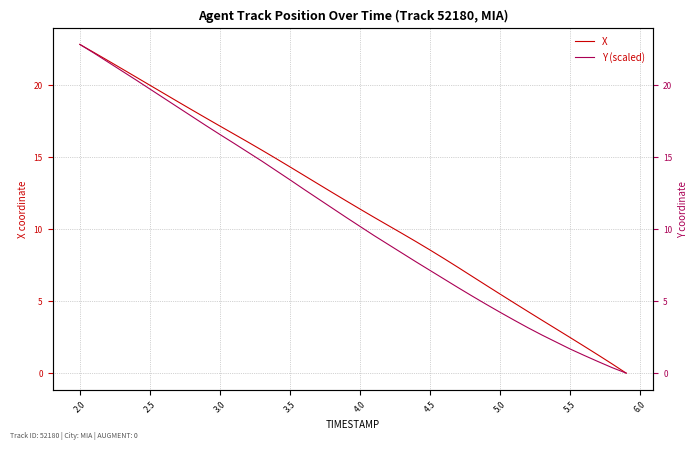

True or false: X and Y (scaled) intersect in this chart.

False